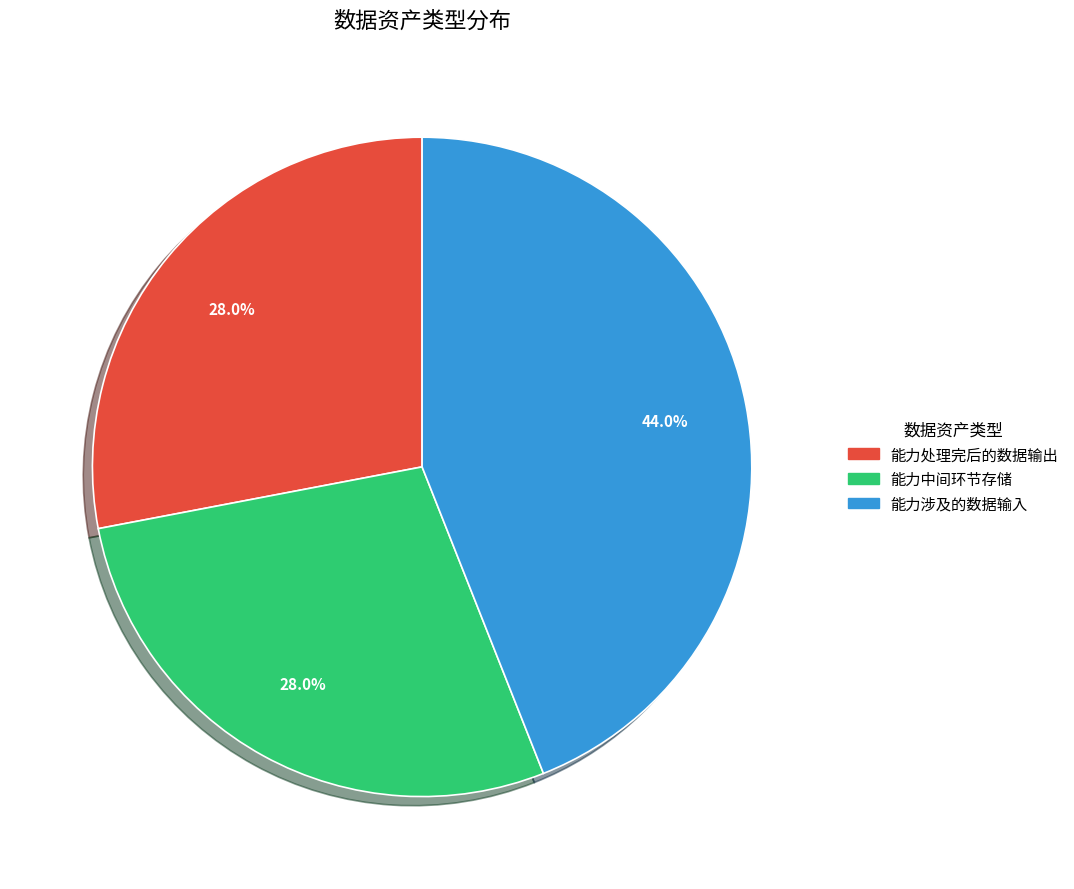

Does 能力处理完后的数据输出 represent more than half of the total?

No